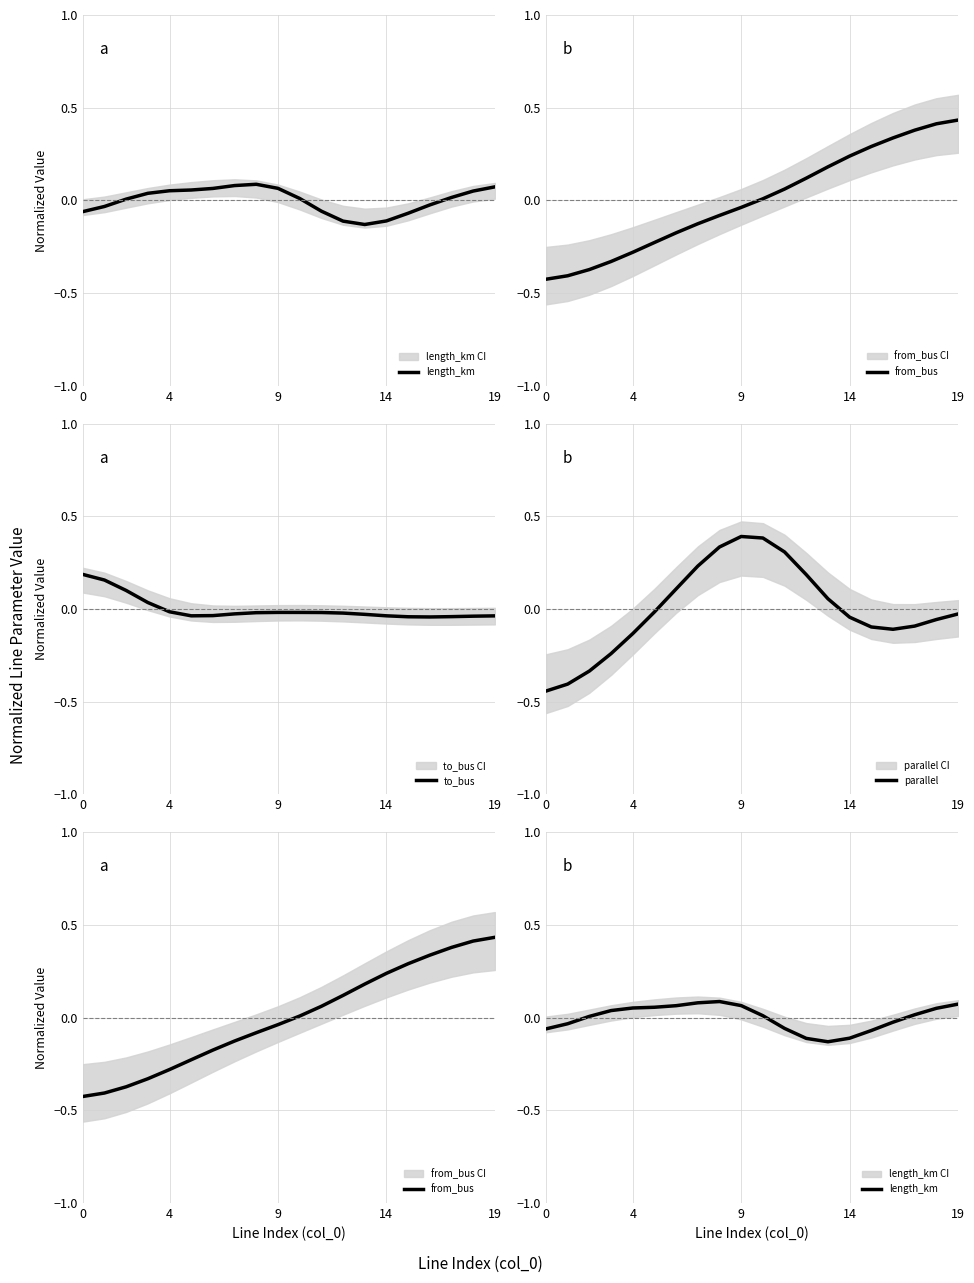

Does the chart display data point markers on the line(s)?

No